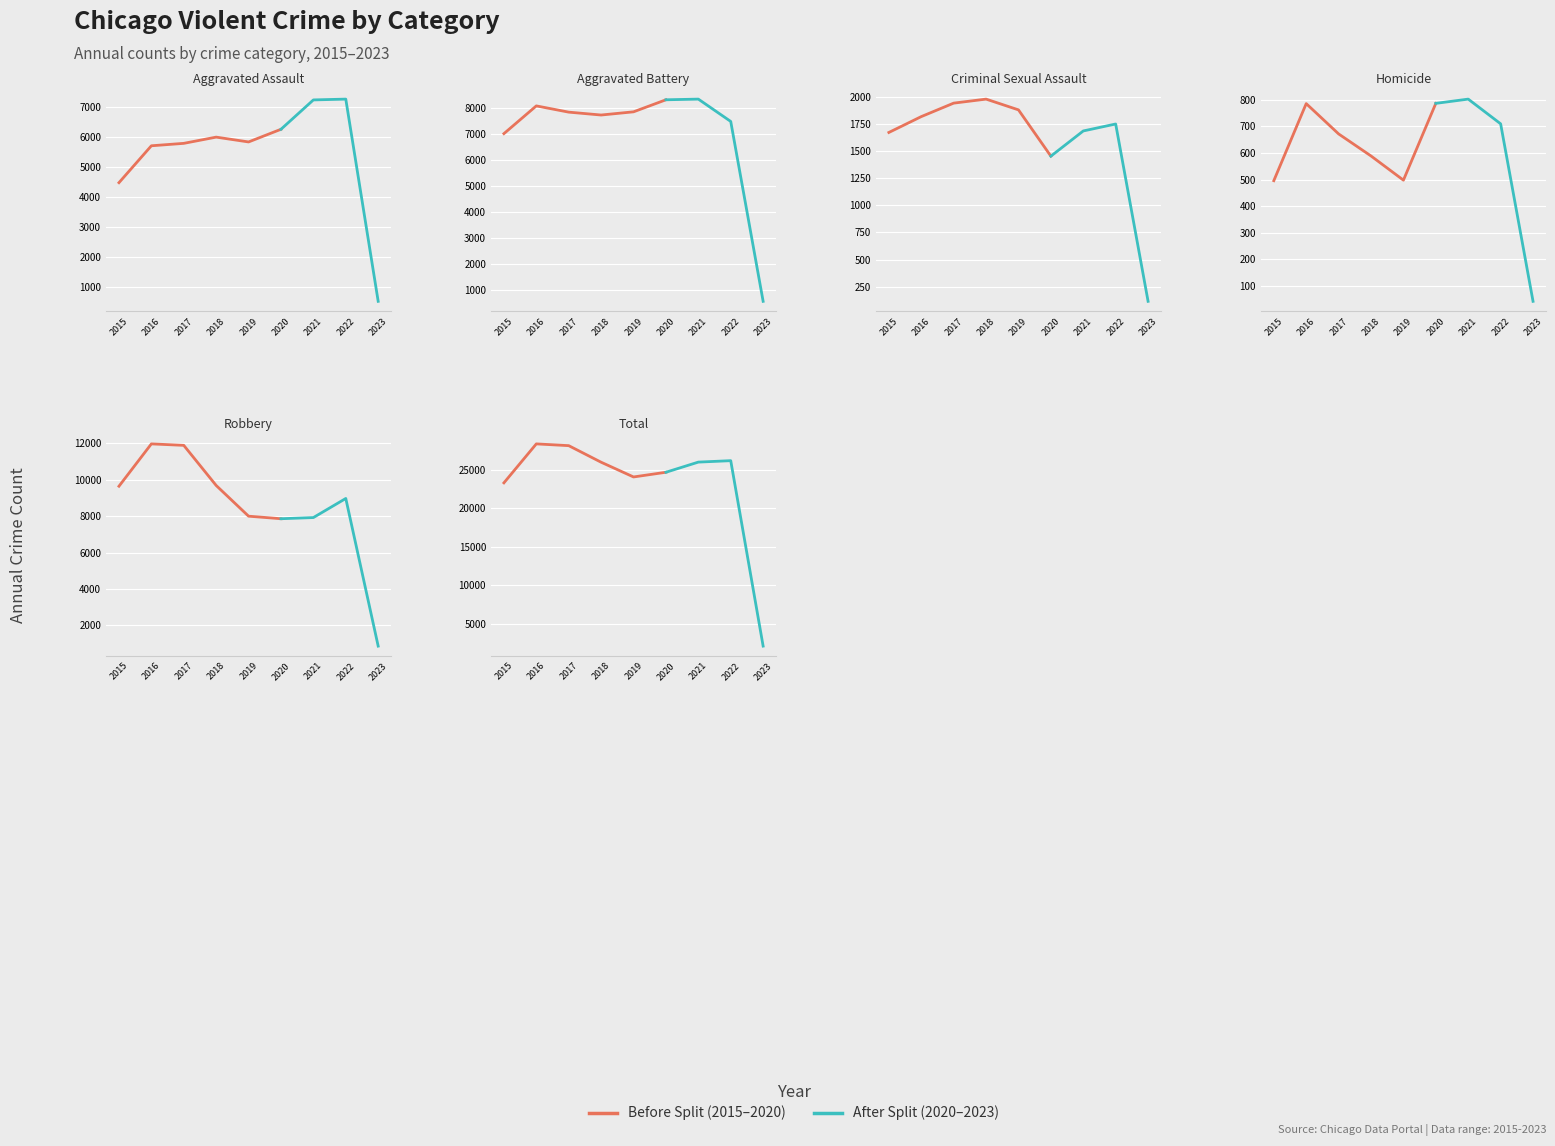

Reading right to left, list all the values displayed in this chart.

Aggravated Assault: 519	7270	7243	6263	5840	6001	5793	5712	4480
Aggravated Battery: 569	7487	8346	8320	7857	7734	7845	8085	7018
Criminal Sexual Assault: 116	1748	1684	1452	1878	1977	1940	1816	1670
Homicide: 42	710	803	787	498	589	672	786	496
Robbery: 867	8966	7919	7855	7994	9679	11880	11960	9638
Total: 2113	26181	25995	24677	24067	25980	28130	28359	23302